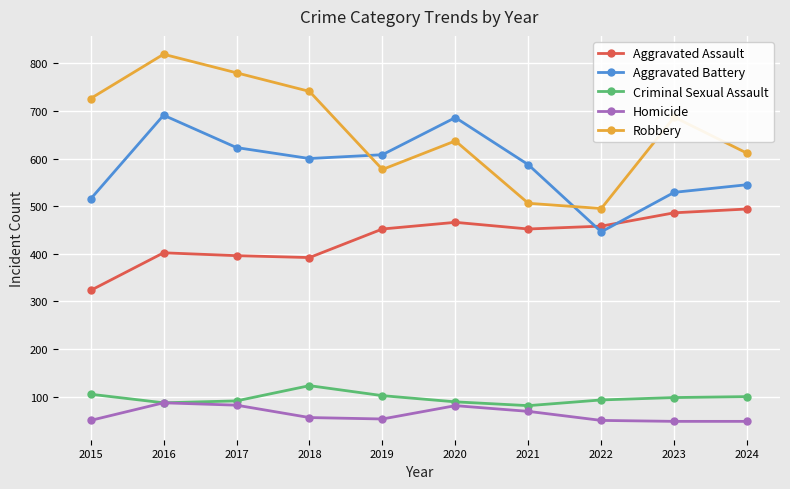

At which label is Aggravated Battery closest to 568?

2021